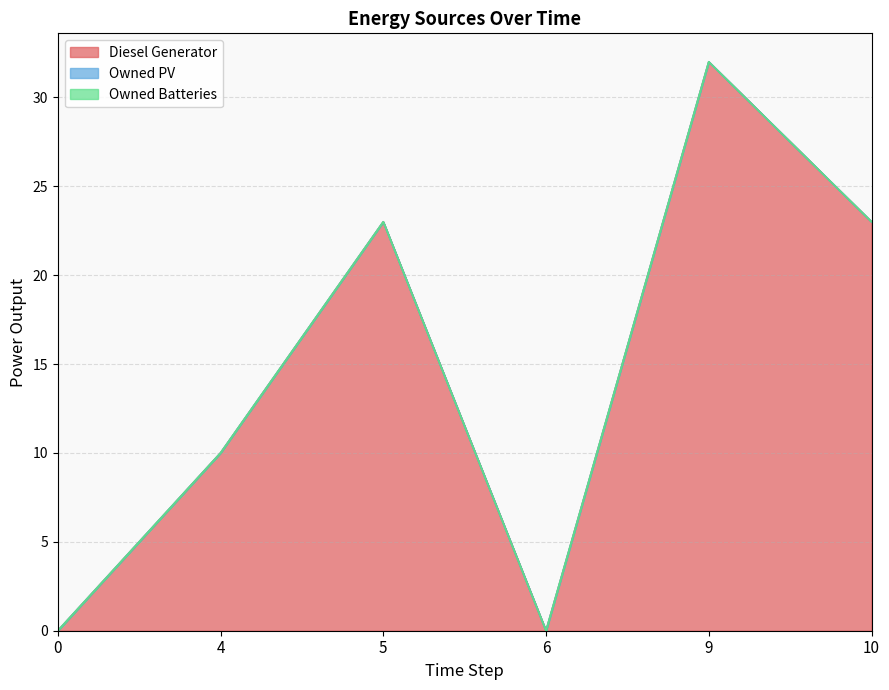

What is the difference between the second highest and minimum values in the Diesel Generator series?

23